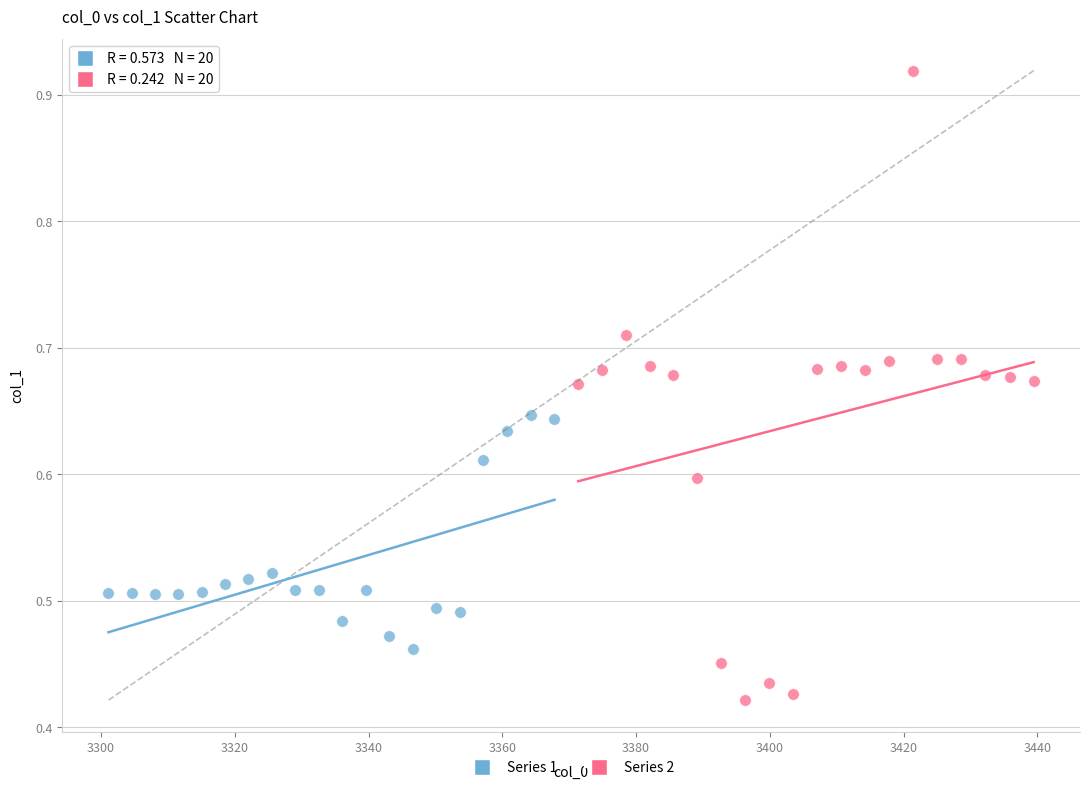

Which series contains the lowest Y value?

Series 2